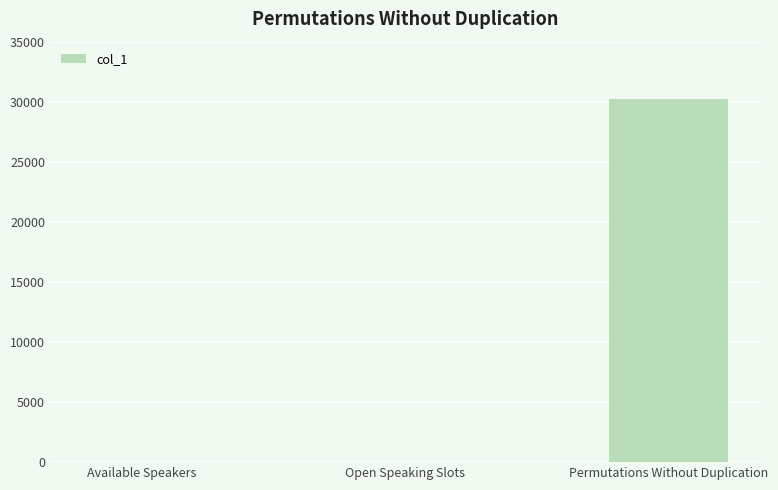

What is the greatest value displayed?

30240